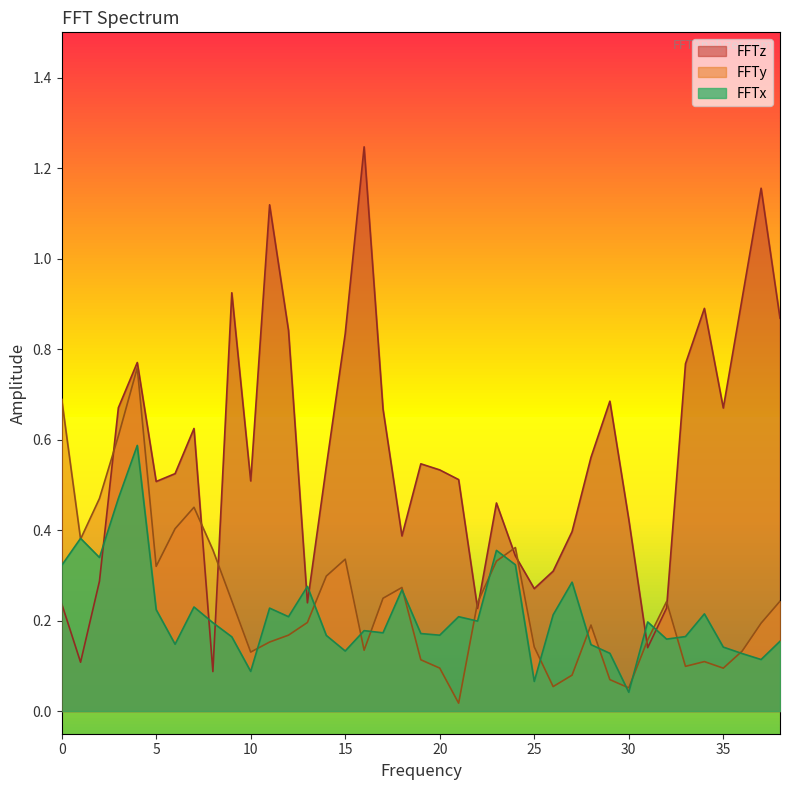

Which series has the largest range (max minus min)?

FFTz